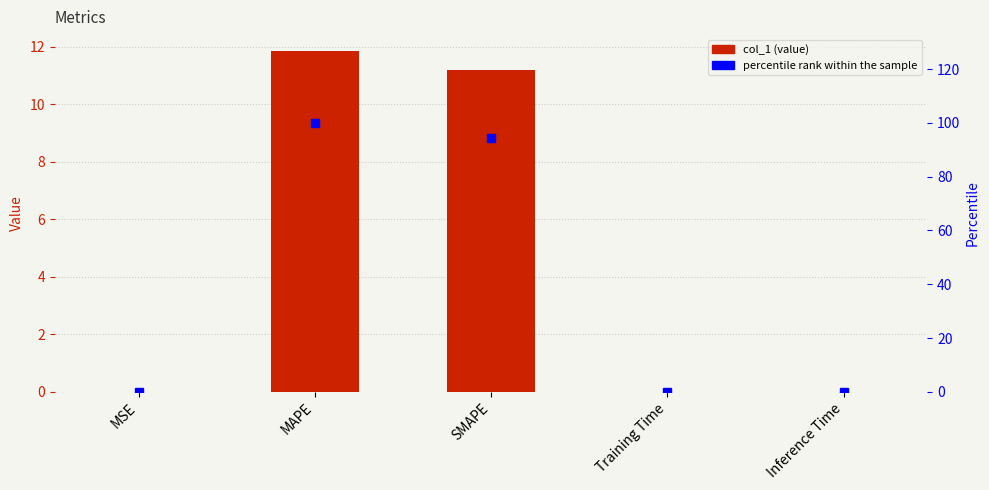

What is the highest value of the percentile rank within the sample series?

100.0